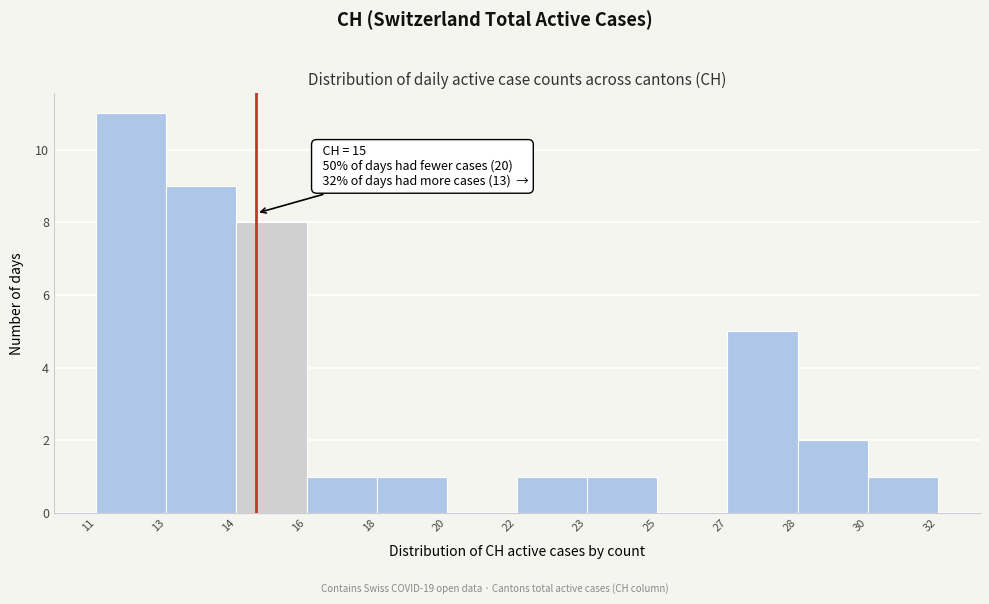

Reading left to right, extract all data points from this chart.

11=11	13=9	14=8	16=1	18=1	20=0	22=1	23=1	25=0	27=5	28=2	30=1